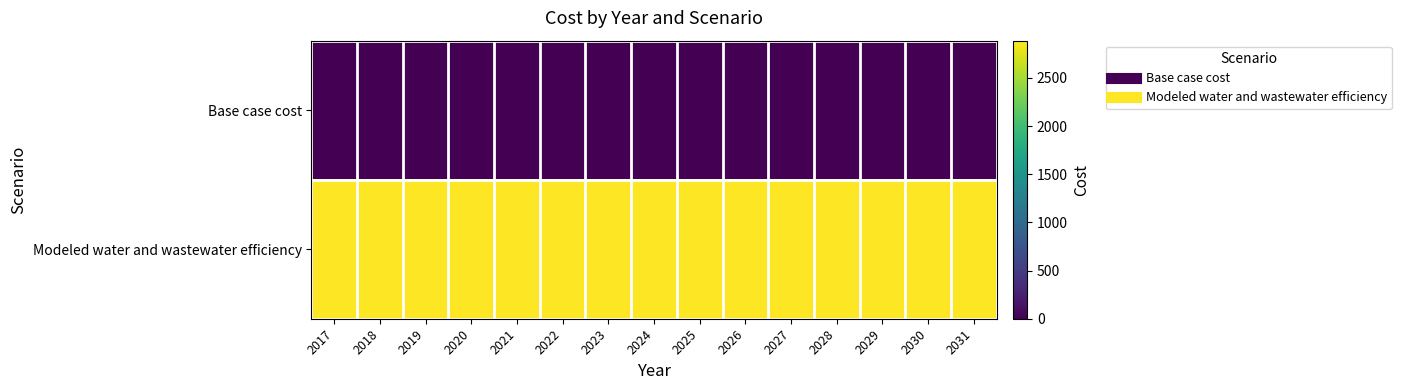

At which category does the chart reach its peak across all series?

2017